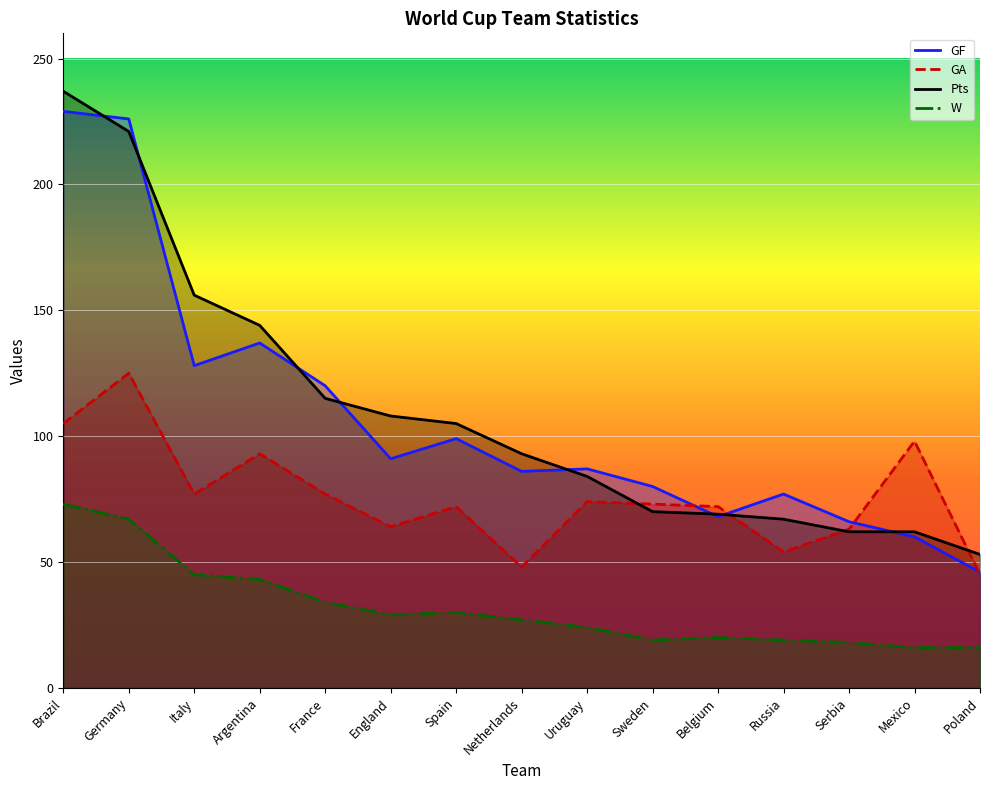

How many categories are shown in the chart?

15